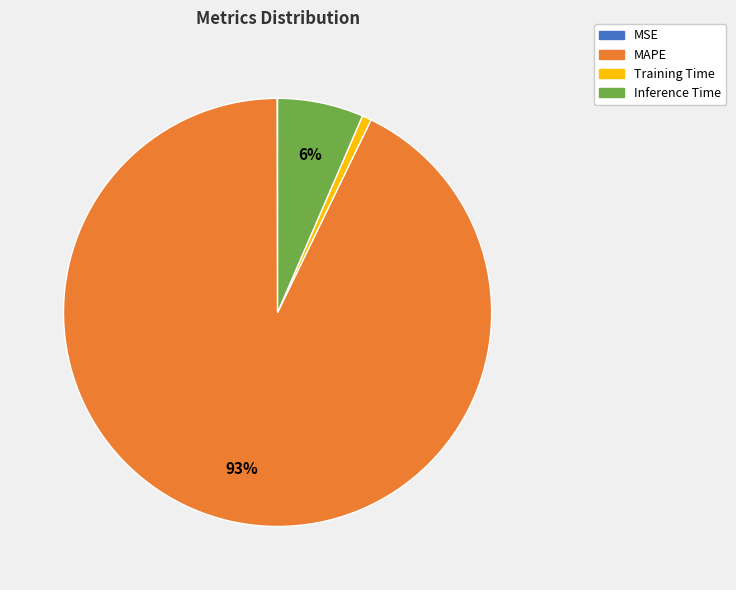

To the nearest percent, what percentage of the pie is Inference Time?

6%